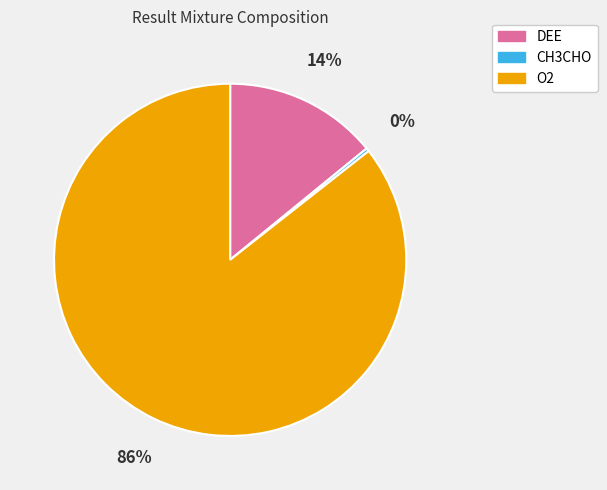

How many slices are in this pie chart?

3